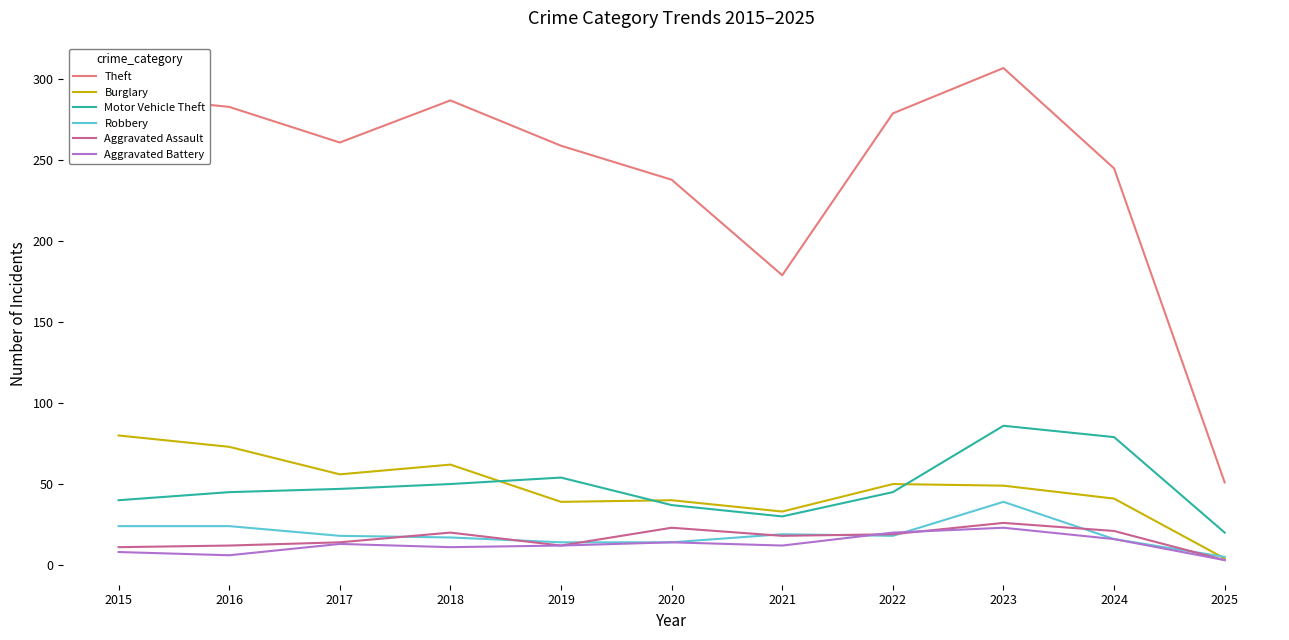

What is the maximum value shown in the chart?

307